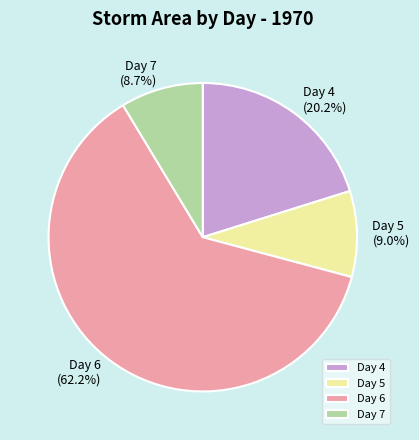

Between Day 7 (8.7%) and Day 4 (20.2%), which is larger?

Day 4 (20.2%)